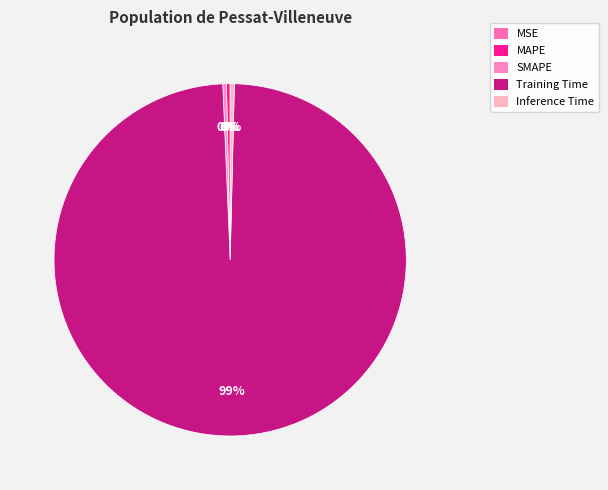

Is there any slice that represents more than half of the pie?

Yes